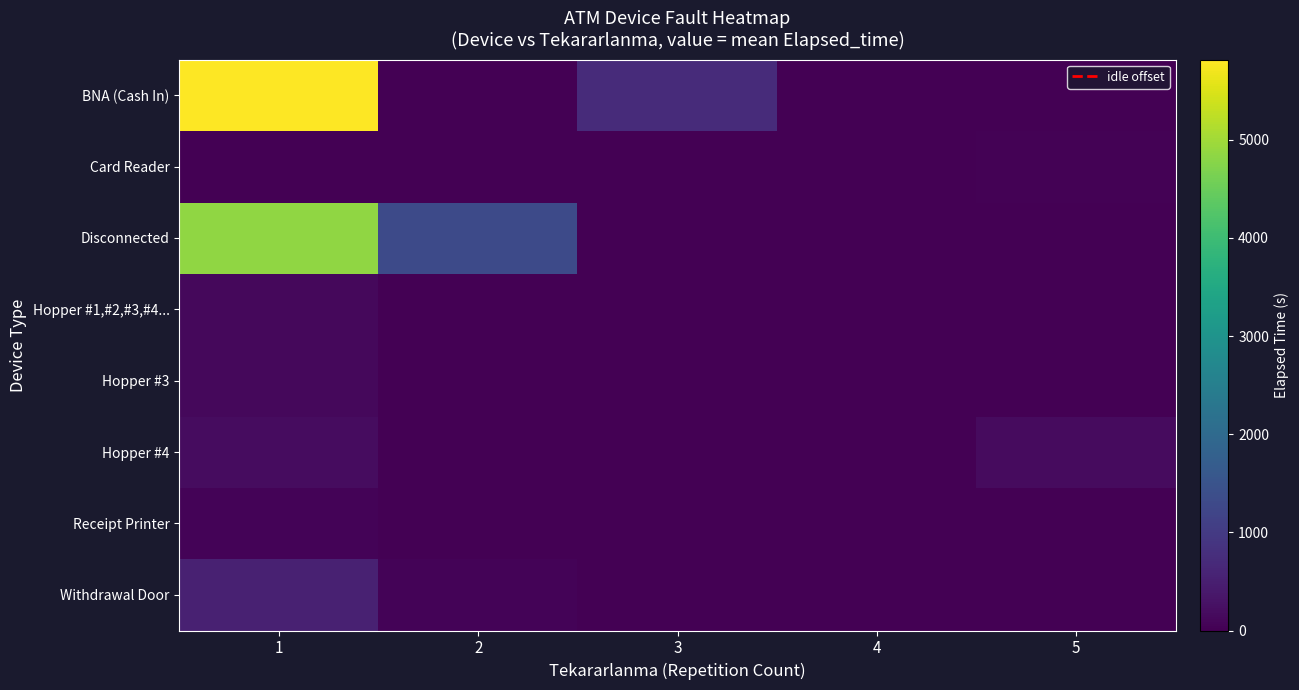

Reading left to right, extract all data points from this chart.

BNA (Cash In): 1=5817	2=0	3=717	4=15	5=0
Card Reader: 1=0	2=0	3=0	4=0	5=45
Disconnected: 1=4848	2=1315	3=0	4=0	5=0
Hopper #1,#2,#3,#4...: 1=136	2=0	3=0	4=0	5=0
Hopper #3: 1=125	2=0	3=0	4=0	5=0
Hopper #4: 1=185	2=0	3=0	4=7	5=160
Receipt Printer: 1=60	2=0	3=0	4=0	5=0
Withdrawal Door: 1=540	2=55	3=0	4=0	5=0